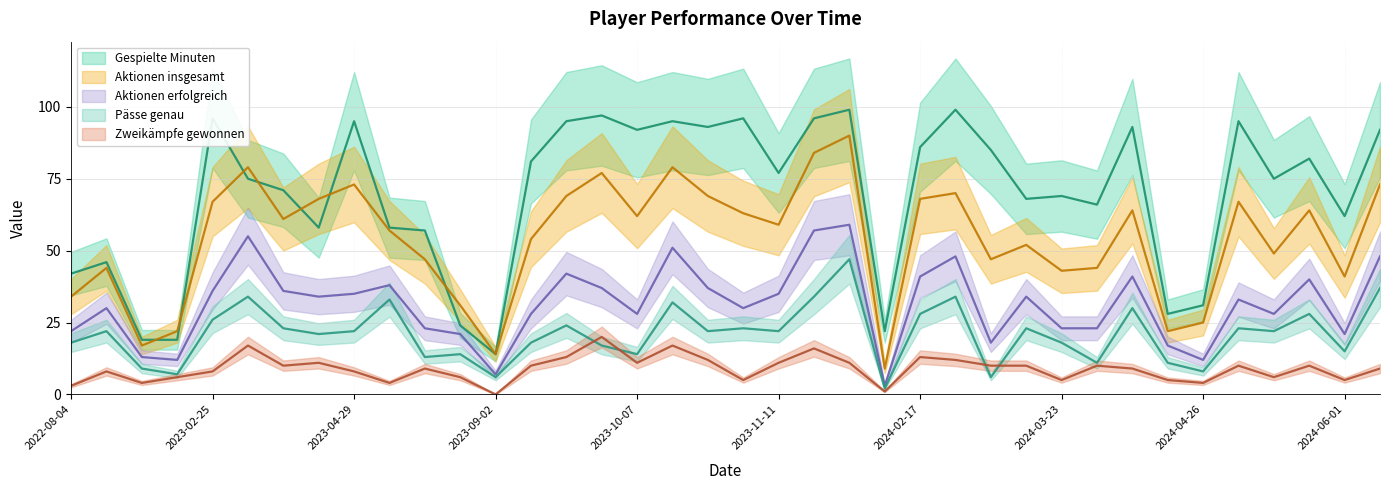

What are all the series names shown in the legend?

Gespielte Minuten, Aktionen insgesamt, Aktionen erfolgreich, Pässe genau, Zweikämpfe gewonnen